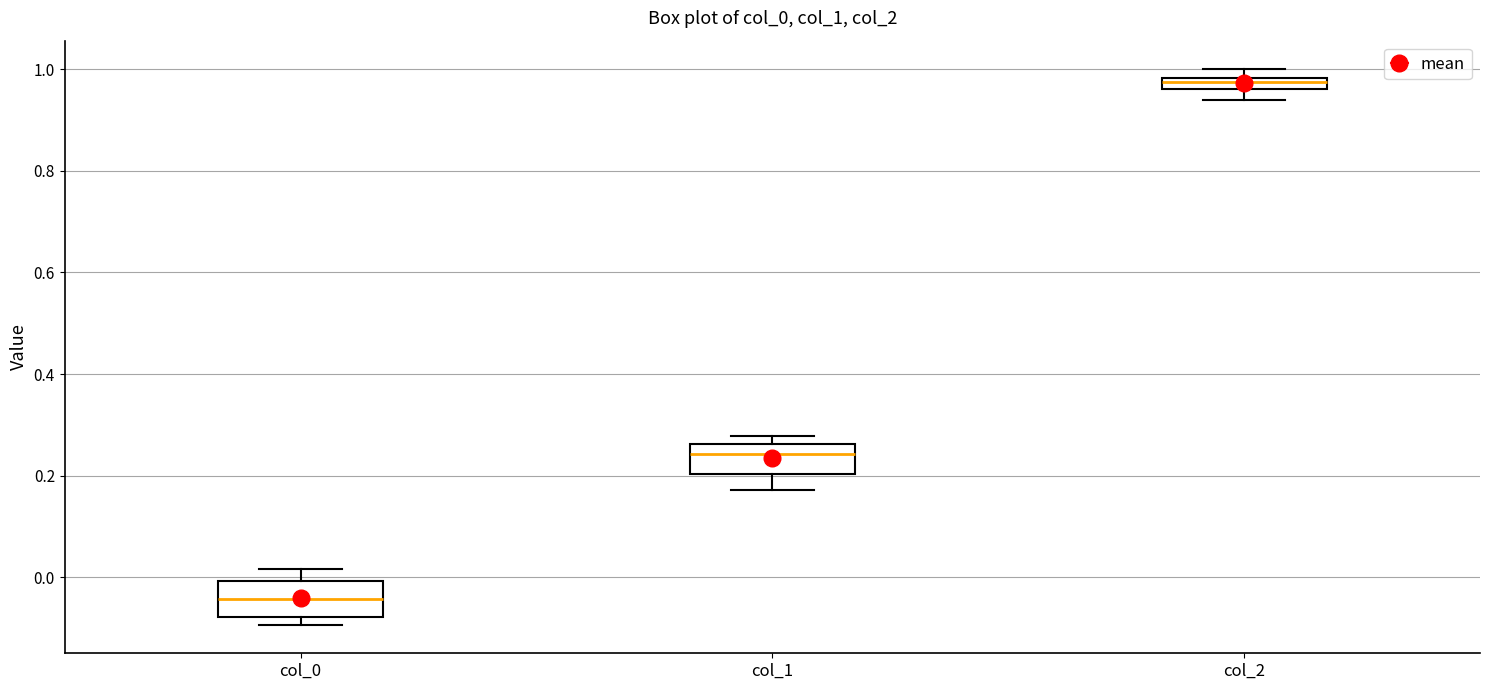

Where does the lower whisker of the box for col_2 end on the y-axis? The values are not printed on the chart, so give them approximately, as read against the axis.

0.94